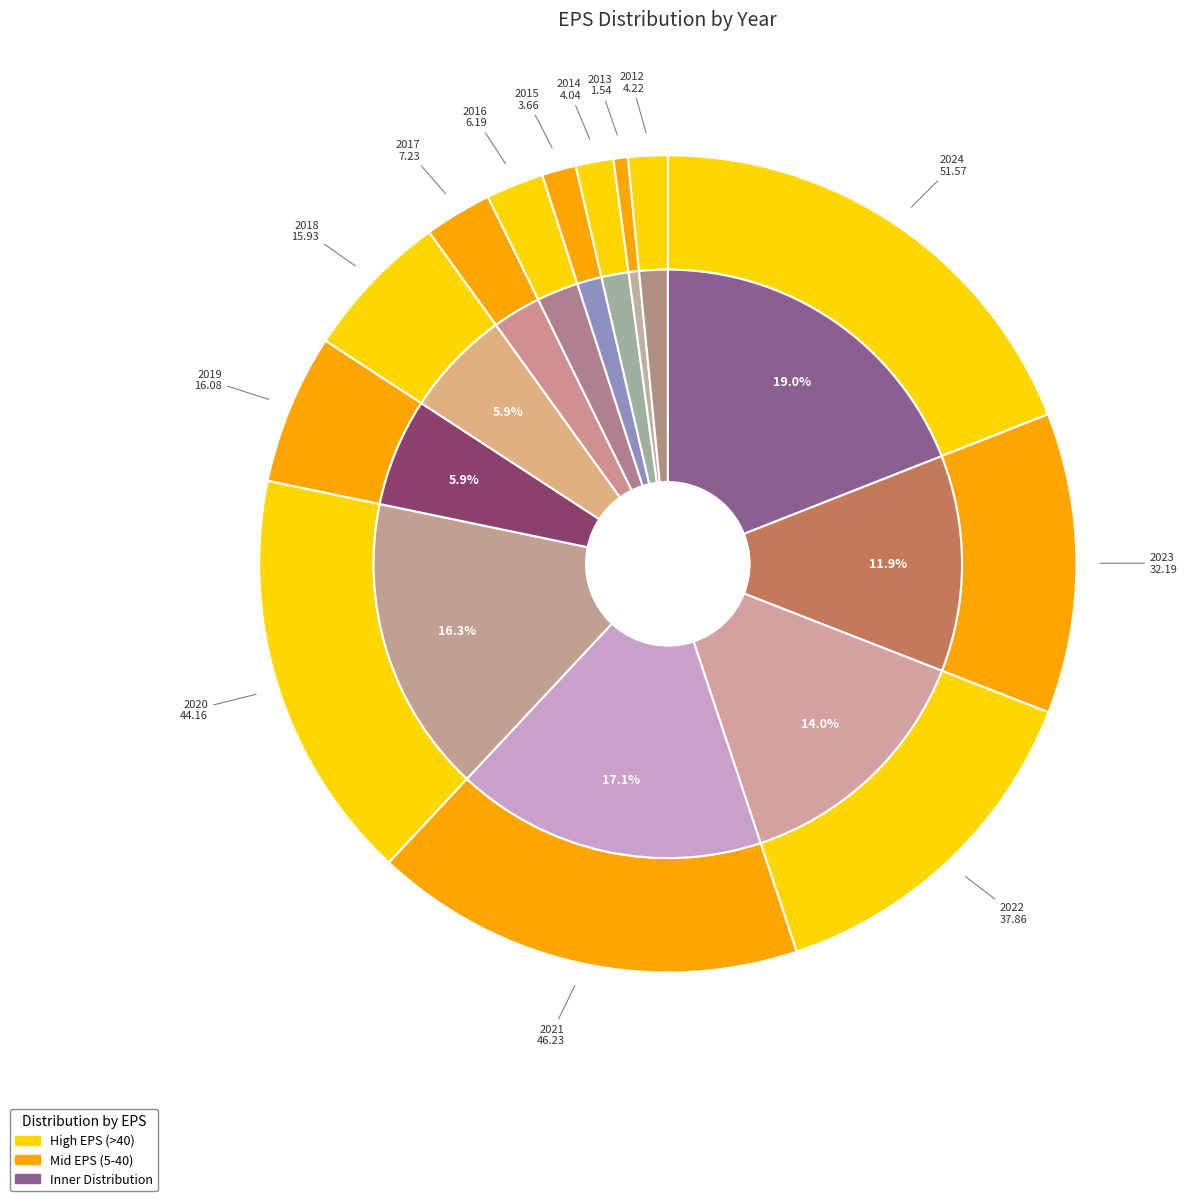

True or false: 2012 accounts for 2% of the total.

True